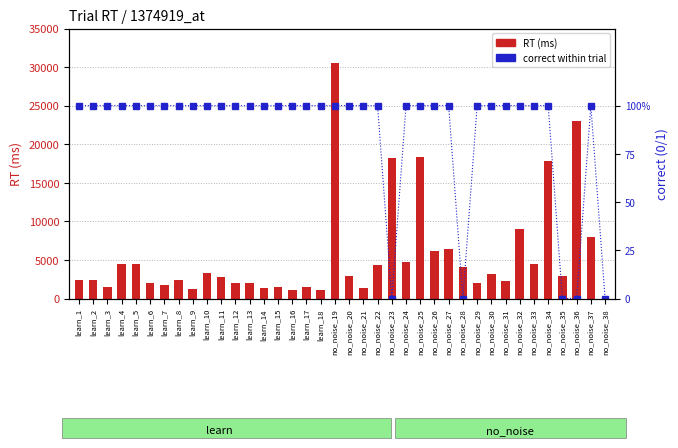

How many values in the RT (ms) series are below 2868?

19